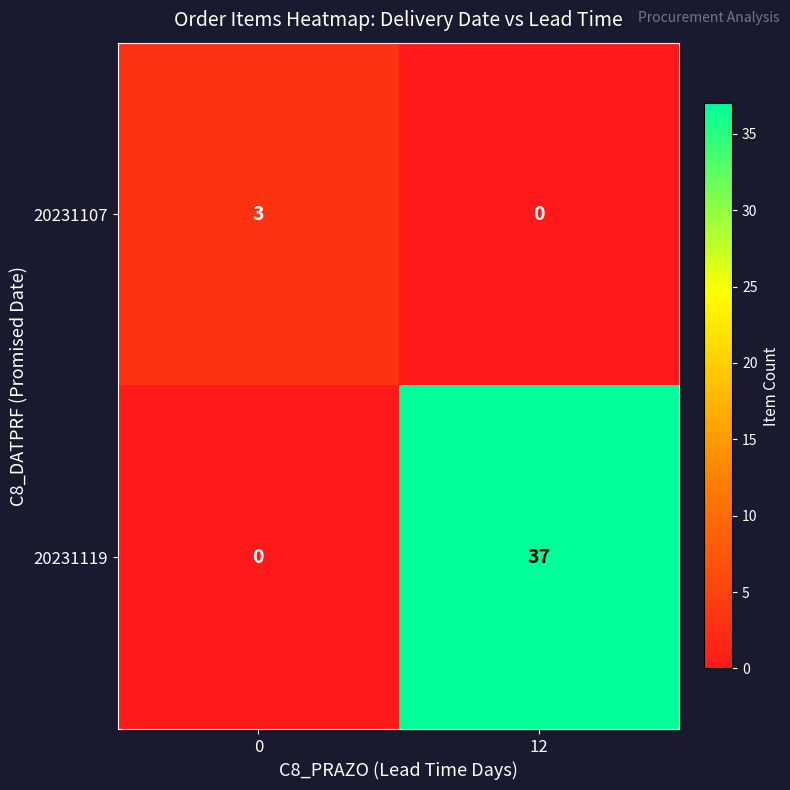

Between 0 and 12, which series saw the biggest shift?

20231119